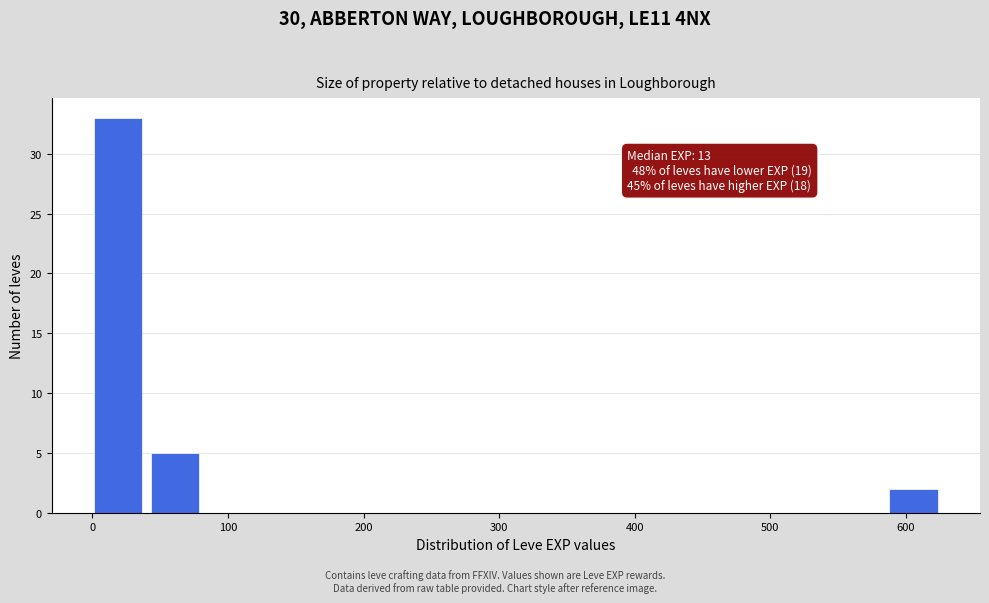

Which range on the x-axis has the tallest bar?

0 to 40